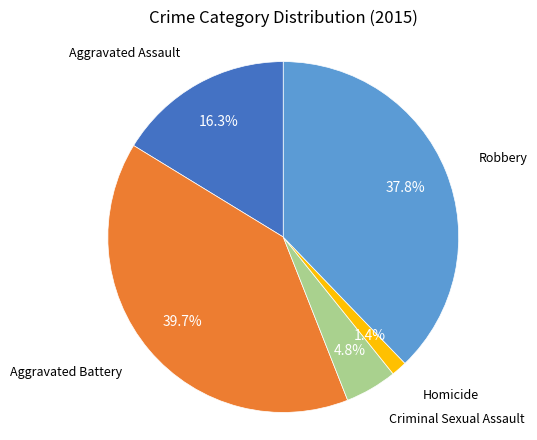

To the nearest percent, what is the difference between the largest and smallest slice percentages?

38%